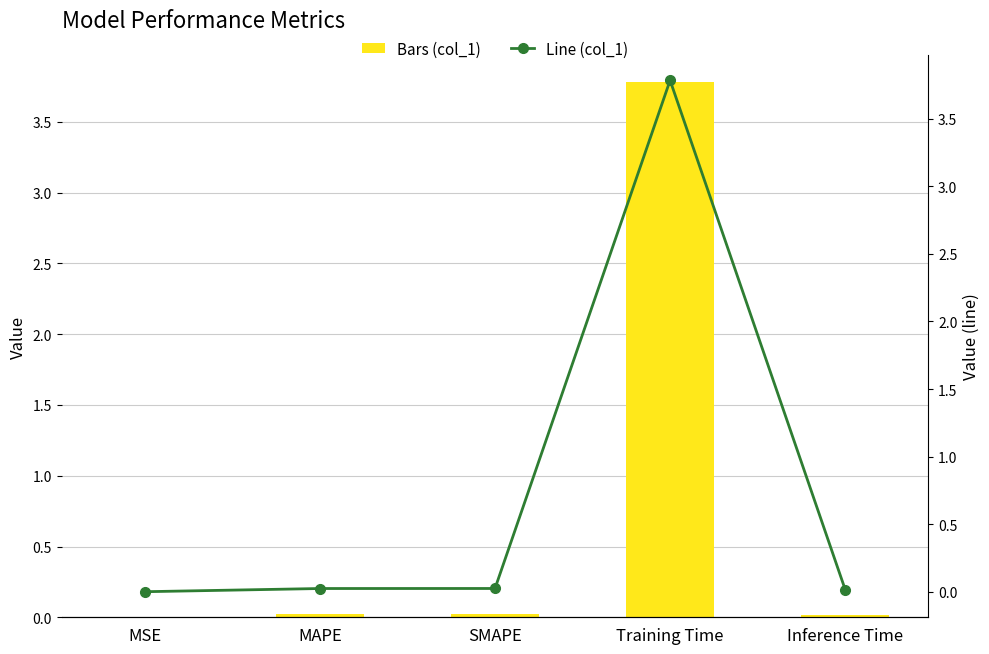

At how many categories does at least one series exceed 1?

1